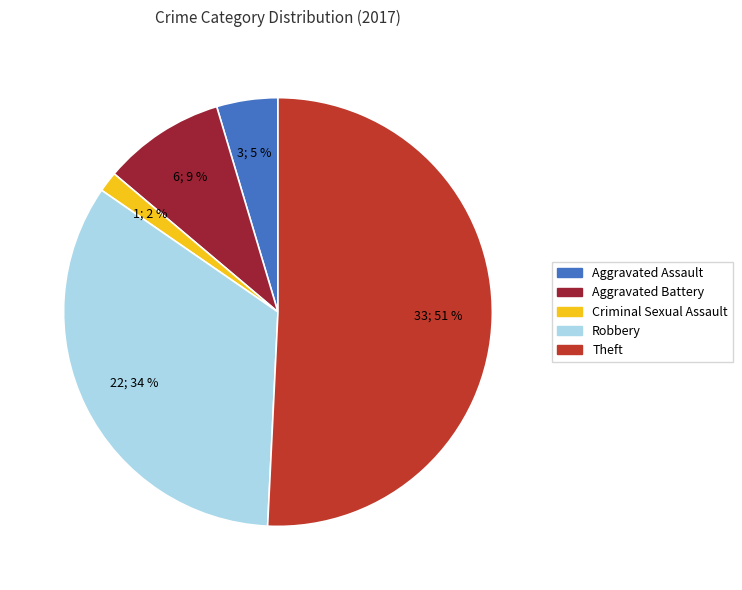

Is Aggravated Battery the majority of the pie?

No